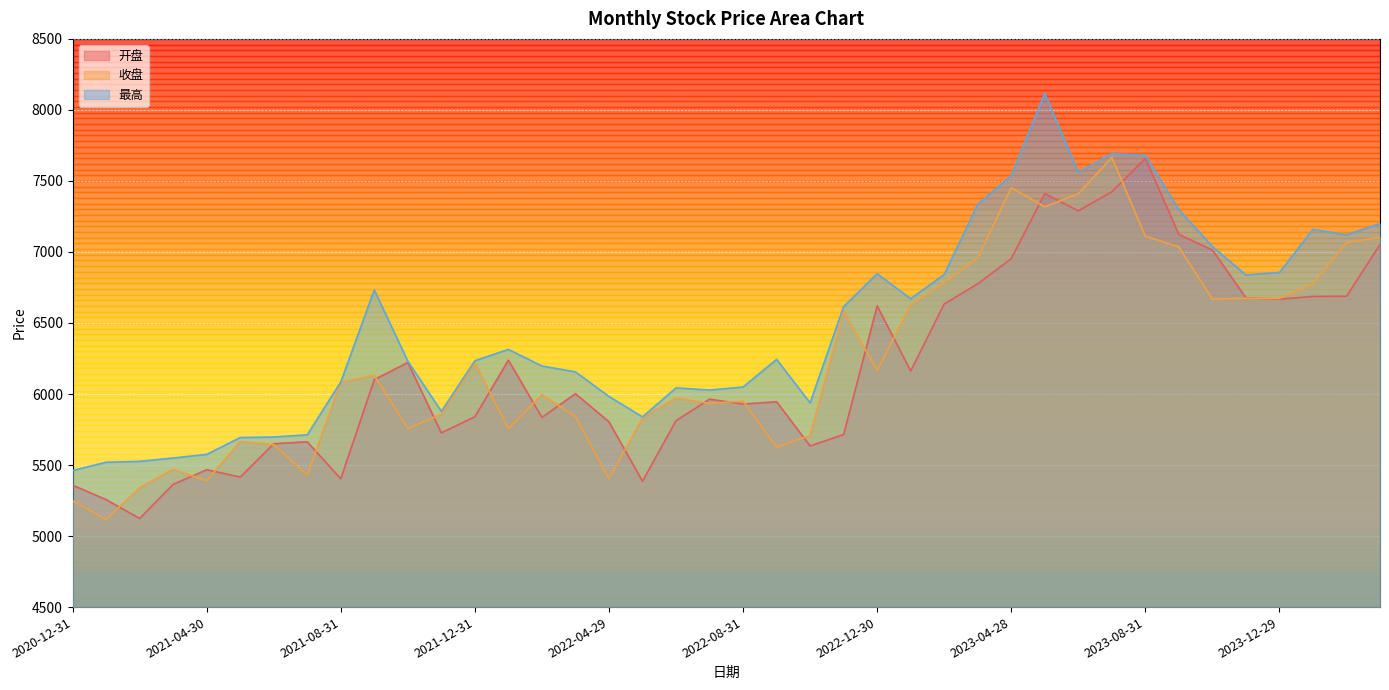

Reading left to right, transcribe all the data shown in this chart.

开盘: 5358.6	5256.6	5123.8	5363.8	5467.1	5415.3	5649.7	5663.8	5403.2	6101.4	6221.6	5726.4	5840.1	6238.4	5835.2	6002.2	5804.5	5386.3	5812.1	5963.6	5929.3	5945.7	5634.3	5714.8	6620.9	6161.9	6634.0	6776.0	6952.9	7411.2	7289.6	7423.8	7659.1	7123.2	7013.8	6677.3	6667.9	6687.0	6688.2	7051.9
收盘: 5248.8	5116.9	5341.0	5469.8	5389.4	5665.4	5642.8	5429.1	6084.7	6129.7	5757.5	5857.2	6218.0	5756.0	5995.7	5842.1	5404.4	5831.6	5972.2	5933.6	5950.3	5625.3	5708.5	6583.1	6165.5	6625.9	6783.3	6957.3	7452.4	7317.8	7409.9	7665.4	7111.0	7035.8	6668.1	6673.7	6672.4	6776.1	7066.2	7102.5
最高: 5461.5	5519.6	5526.1	5549.6	5574.9	5693.5	5697.2	5712.9	6084.7	6732.4	6230.9	5878.2	6234.1	6314.1	6197.2	6155.9	5982.9	5838.9	6043.0	6027.9	6049.2	6244.0	5937.5	6615.7	6846.6	6670.8	6841.8	7335.6	7537.6	8115.8	7559.7	7691.6	7680.3	7297.0	7038.4	6838.3	6855.9	7158.6	7119.7	7200.1